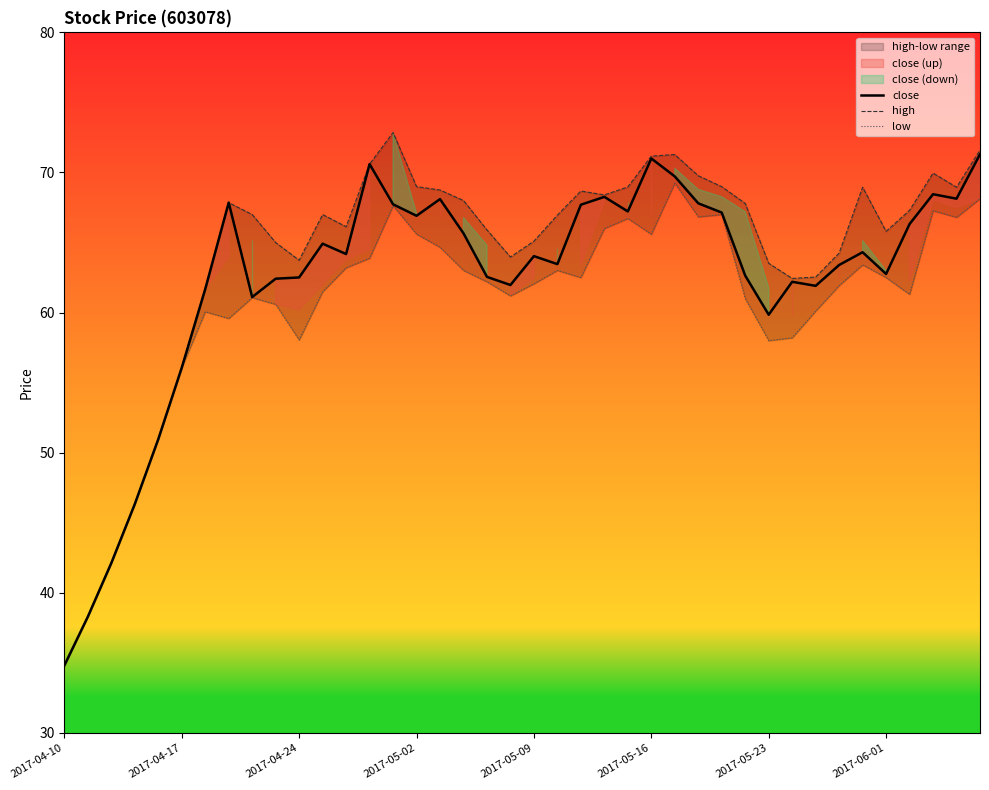

At which label does close reach its minimum?

2017-04-10